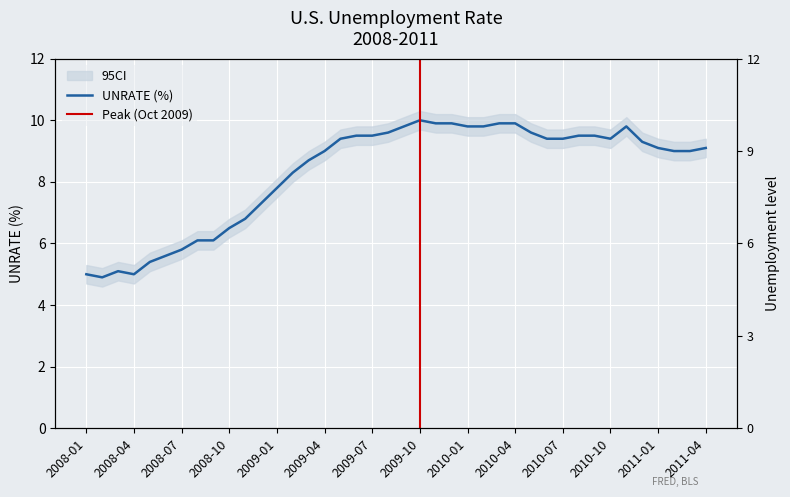

Which category has the lowest value across all series?

2008-02